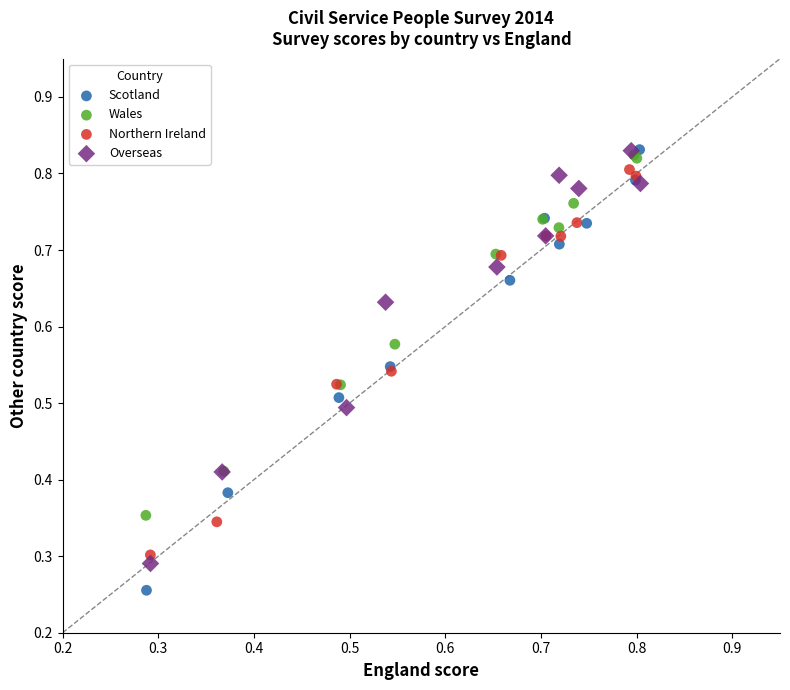

Which series has the largest Y range (max minus min)?

Scotland